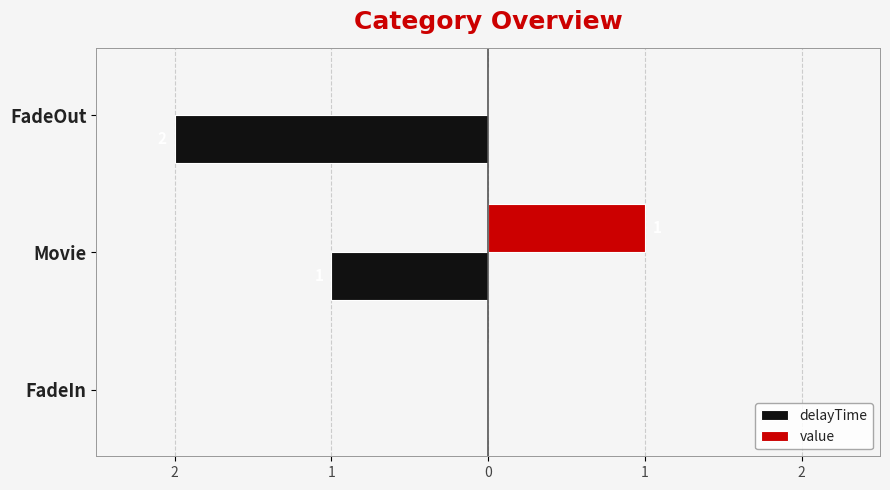

Reading left to right, what are all the values shown in this chart?

delayTime: 0	-1	-2
value: 0	1	0